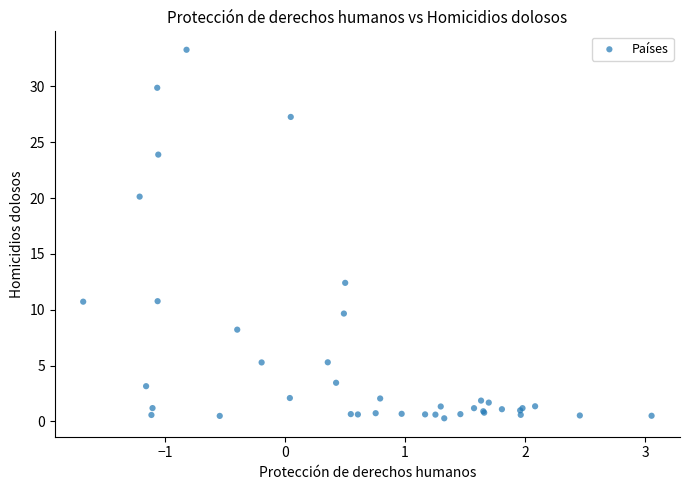

What Y value in the scatter plot is closest to 16?

12.4